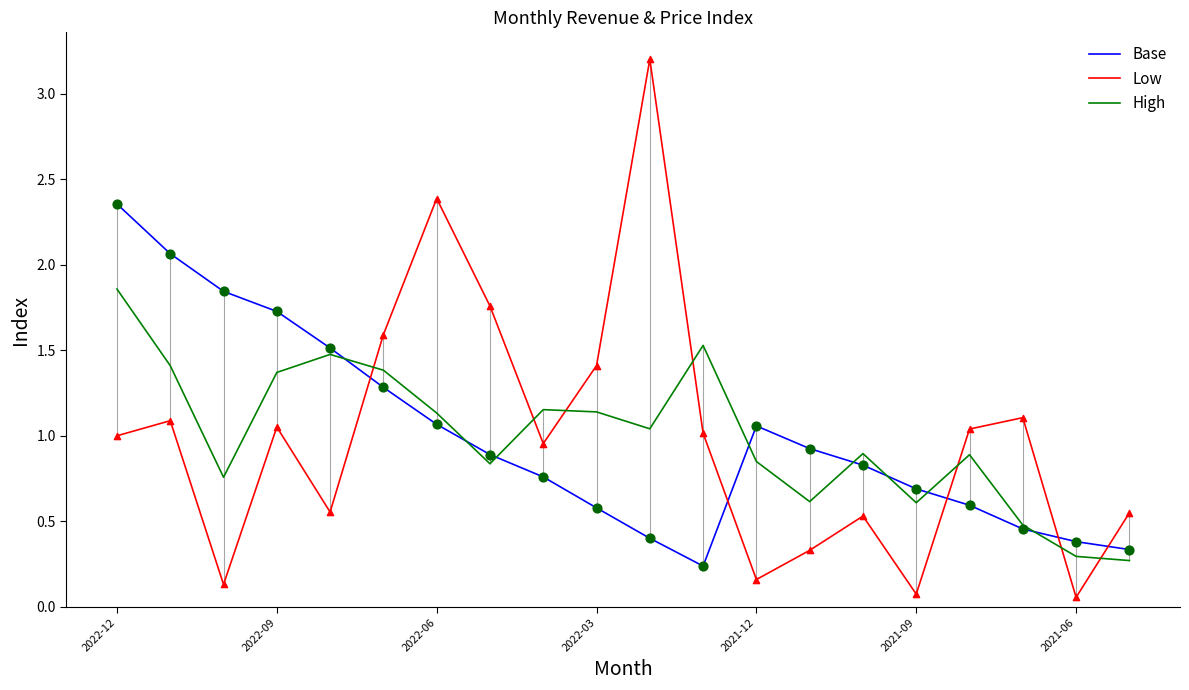

The value of Base at 2022-03 is 0.6. True or false?

True